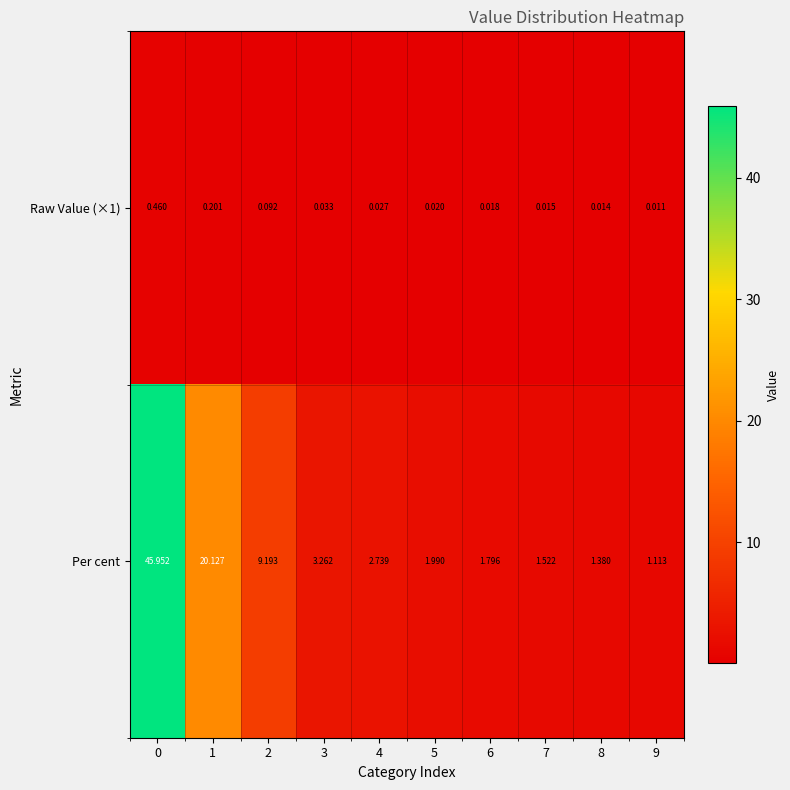

Which series has the largest range (max minus min)?

Per cent